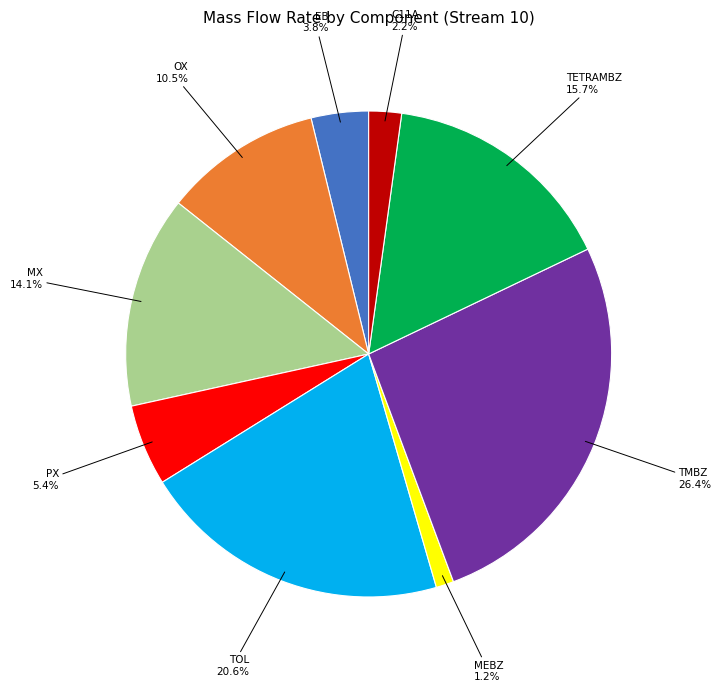

Which category has the smallest portion of the pie?

MEBZ